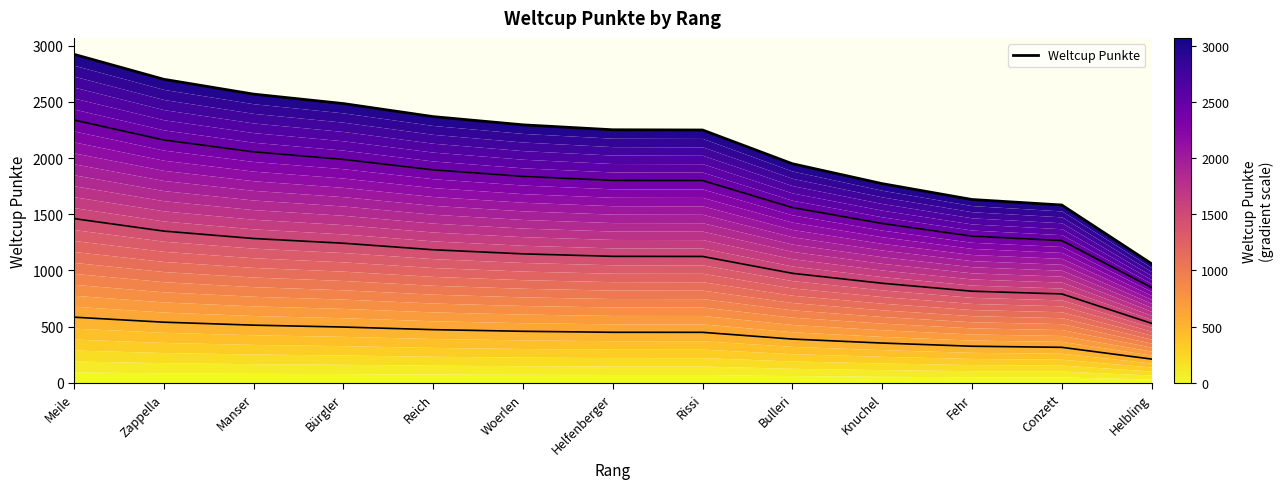

What is the sum of all Weltcup Punkte ×0.5 values?

13915.5